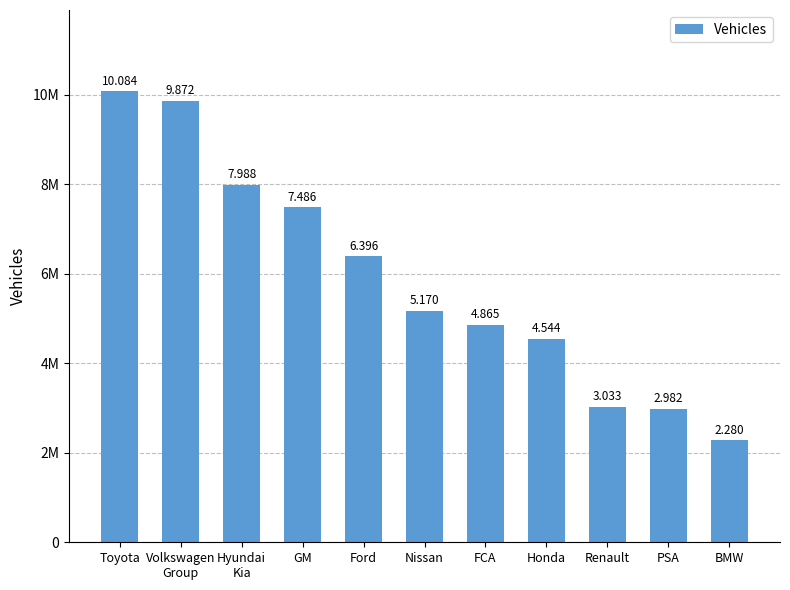

Does the chart contain any negative values?

No